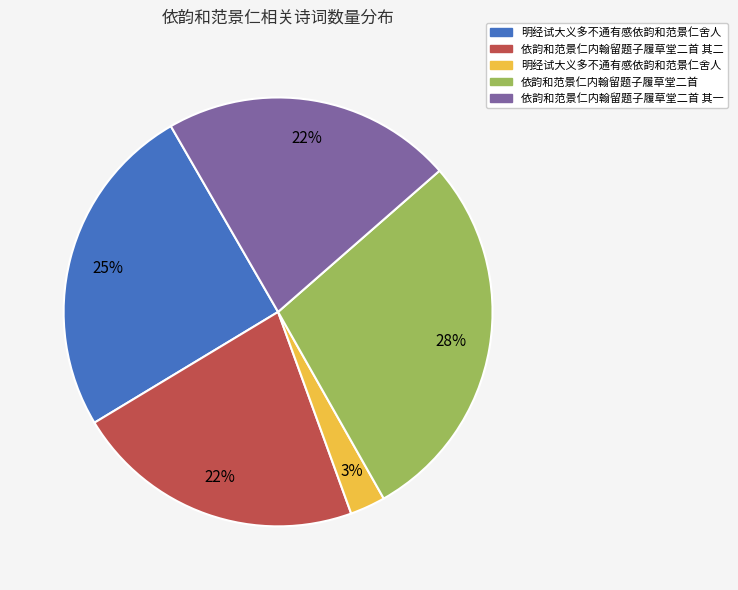

Does any single category account for the majority?

No